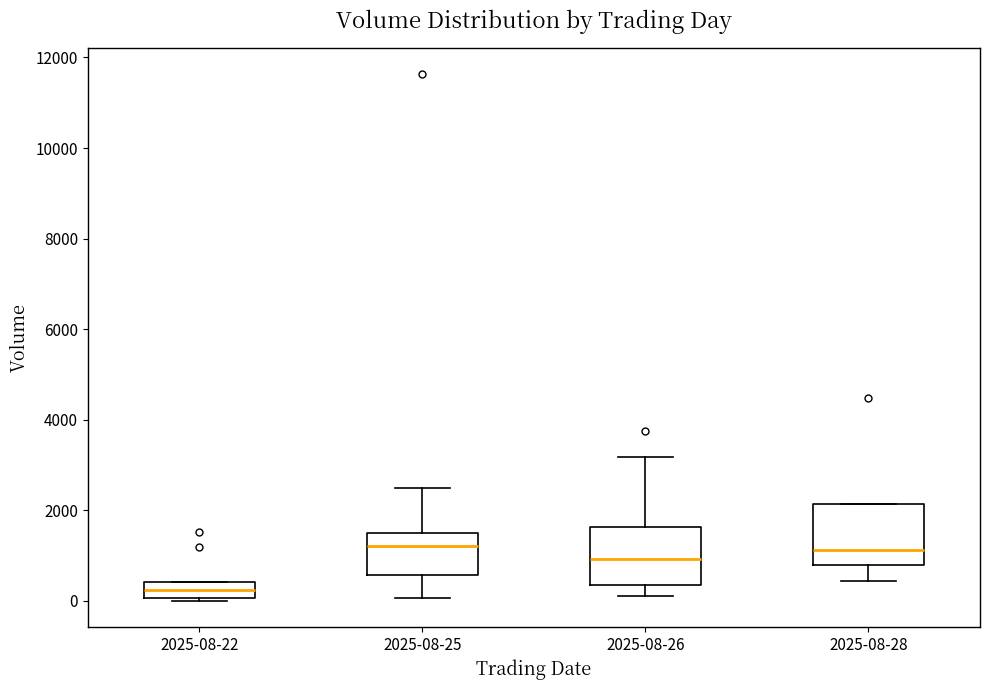

Where does the upper whisker of the box for 2025-08-25 end on the y-axis? The values are not printed on the chart, so give them approximately, as read against the axis.

2400